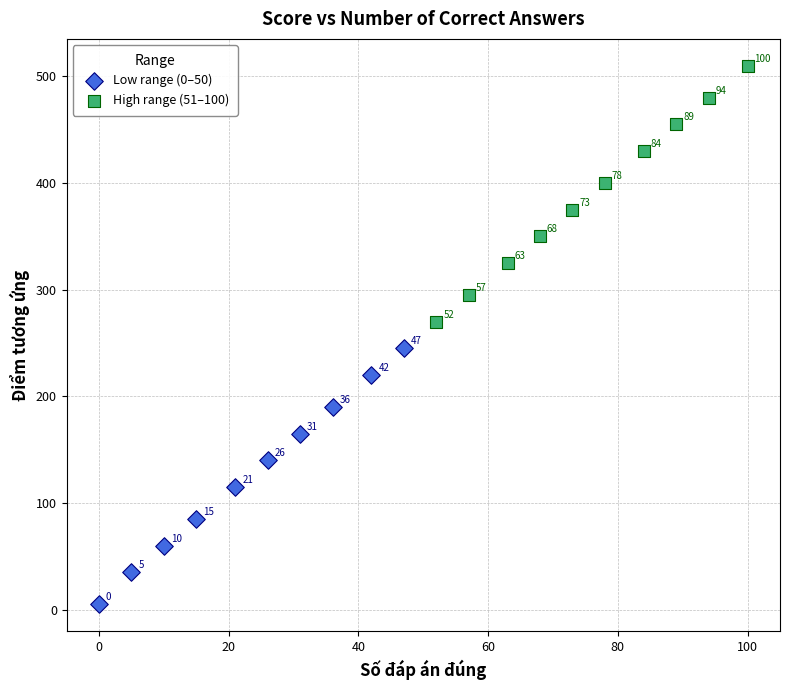

Which series reaches the maximum Y coordinate?

High range (51–100)